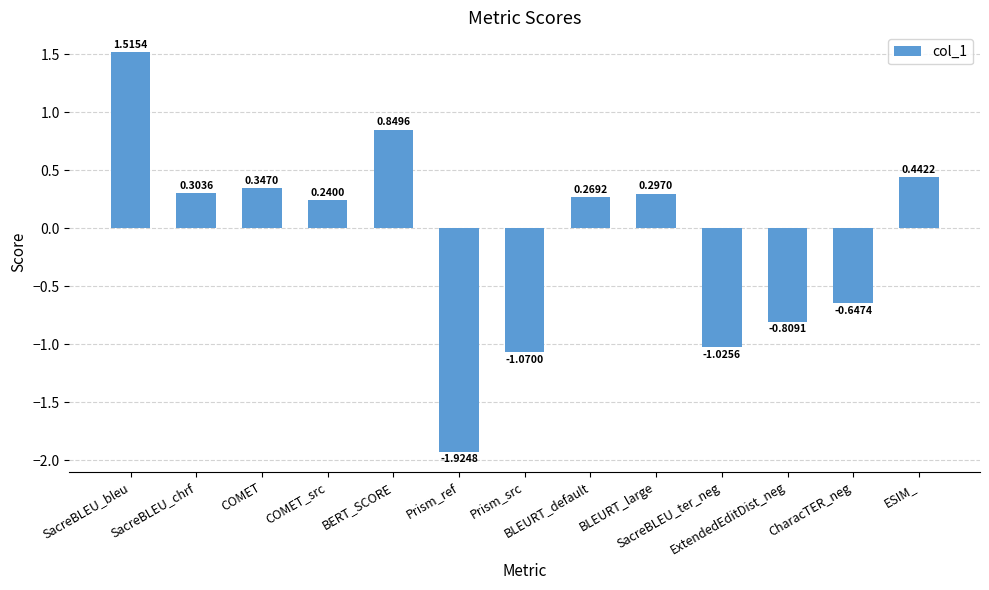

Which category has the lowest value across all series?

Prism_ref